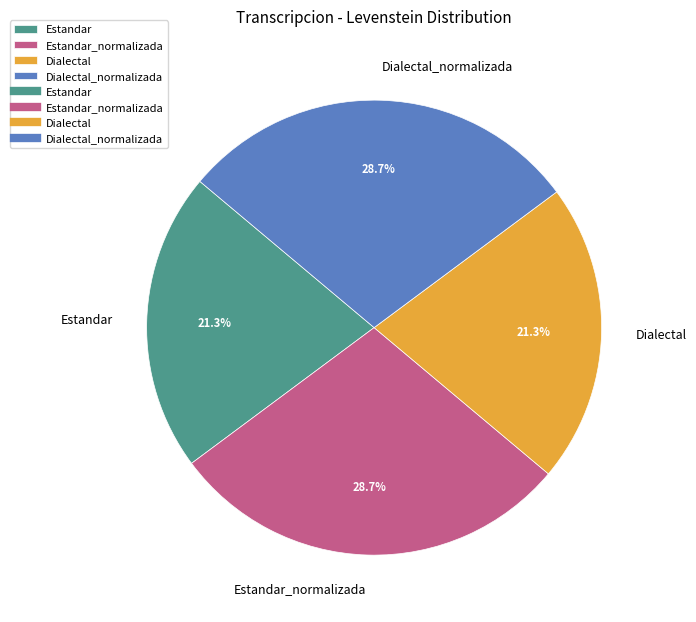

Count the number of slices in the pie.

4